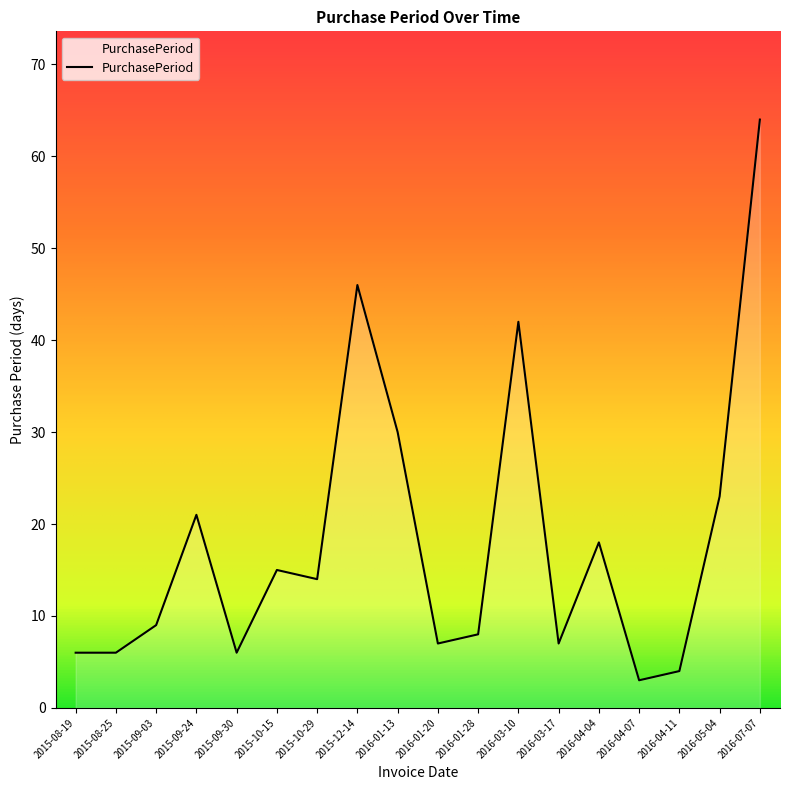

Approximately how many times larger is the value at 2016-07-07 compared to 2016-01-28?

8.0